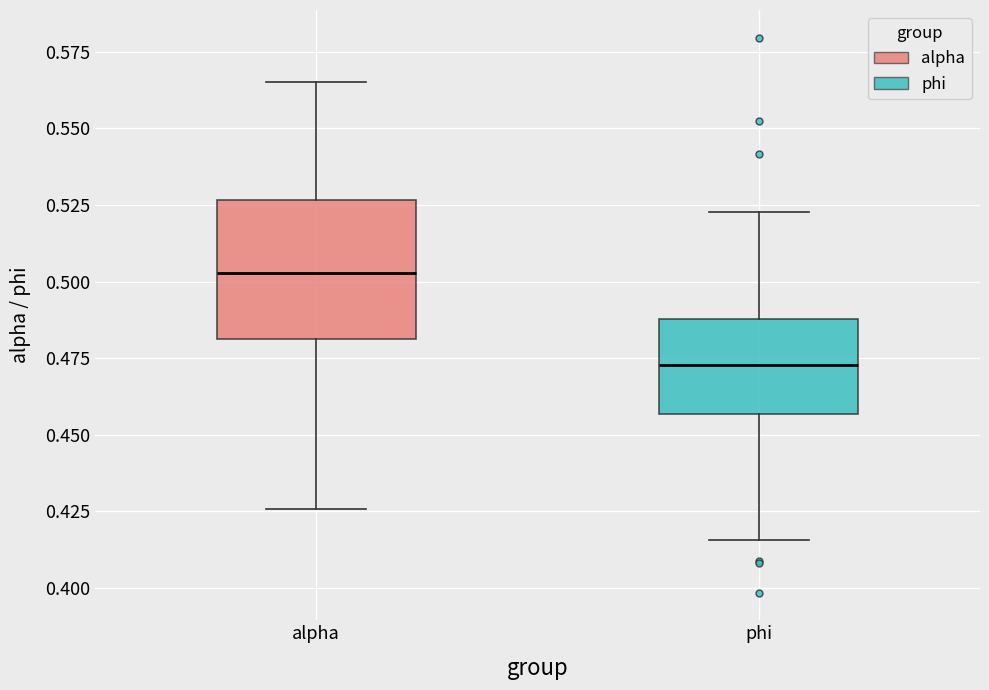

Reading left to right, transcribe this box plot: for each box, give where its median line is, the range the box spans, and where its two whiskers end, as read against the y-axis. The values are not printed on the chart, so give them approximately, as read against the axis.

alpha: median 0.505, box 0.480 to 0.525, whiskers 0.425 to 0.565
phi: median 0.475, box 0.455 to 0.490, whiskers 0.415 to 0.525